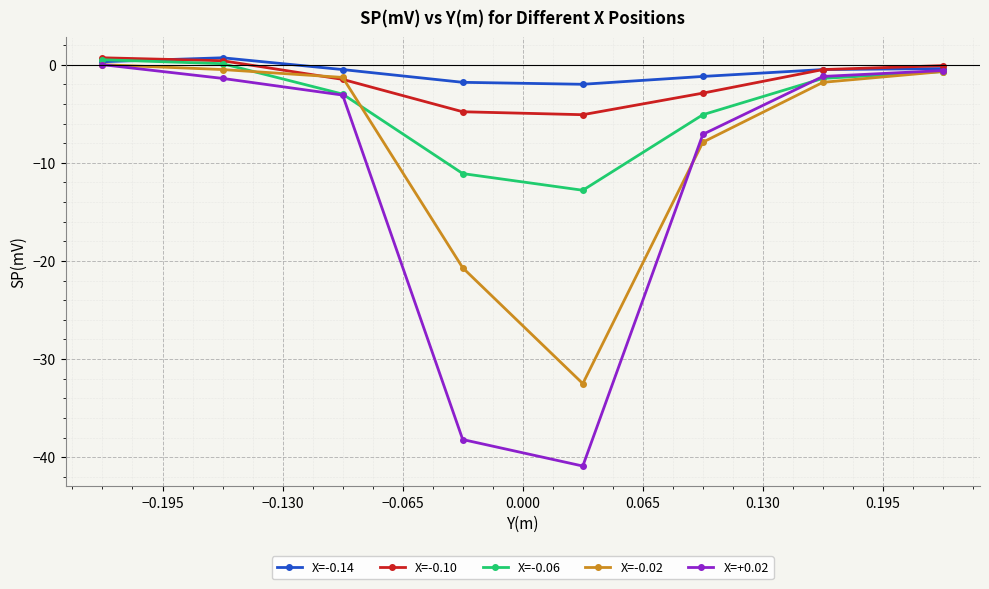

How many interior local valleys does the X=-0.10 series have?

1